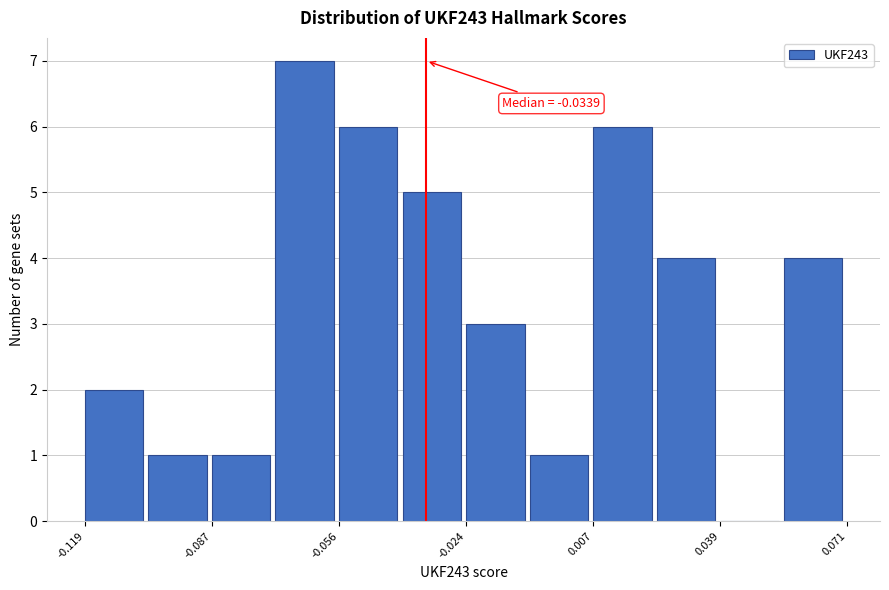

Around what value on the x-axis is the tallest bar? Give the approximate position of its centre, as read against the axis.

-0.065